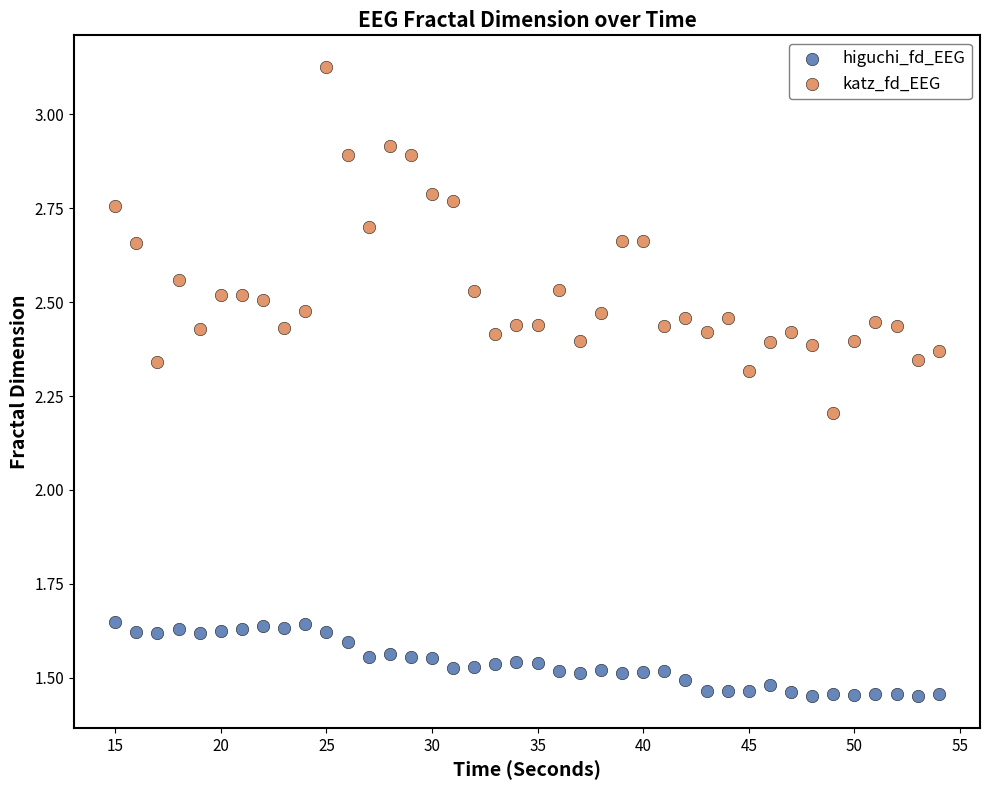

Across all data points, what is the range of X values (max minus min)?

39.0